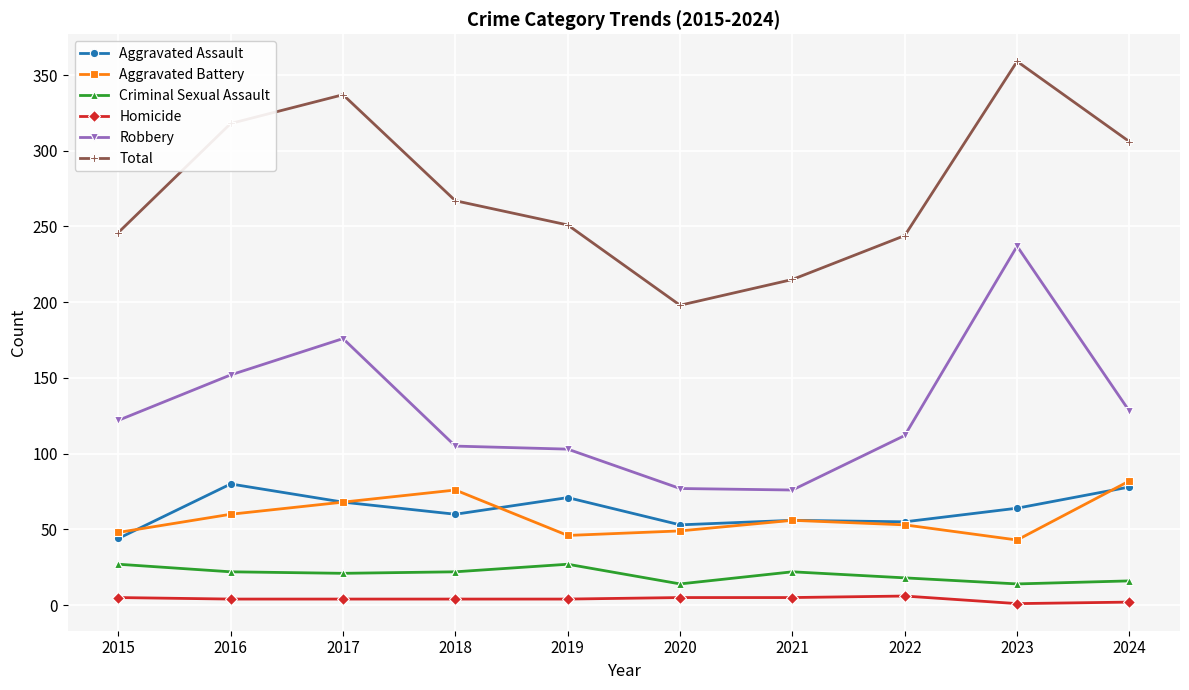

True or false: Criminal Sexual Assault and Aggravated Battery cross at least once.

False